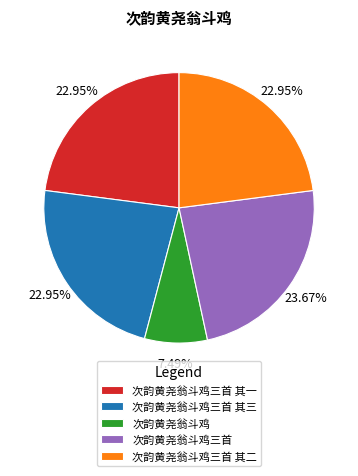

What is the largest slice in the pie chart?

次韵黄尧翁斗鸡三首